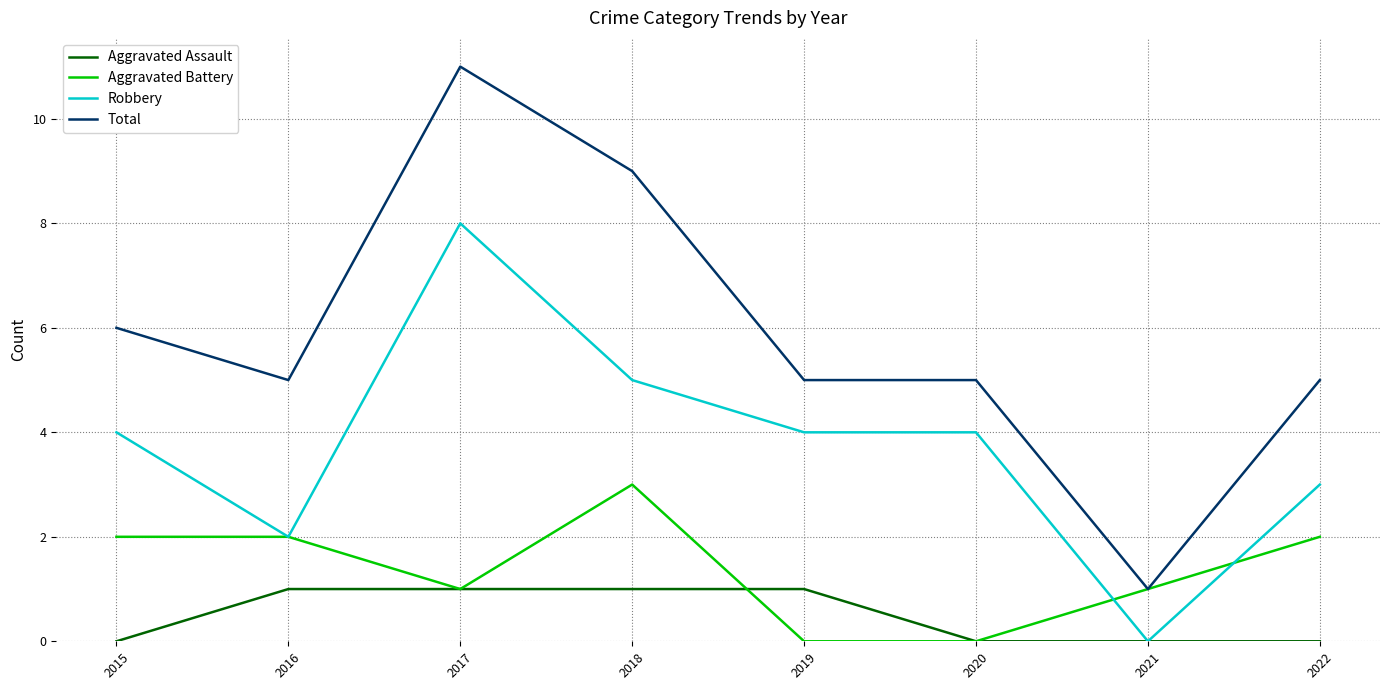

What is the average value of the Total series?

6